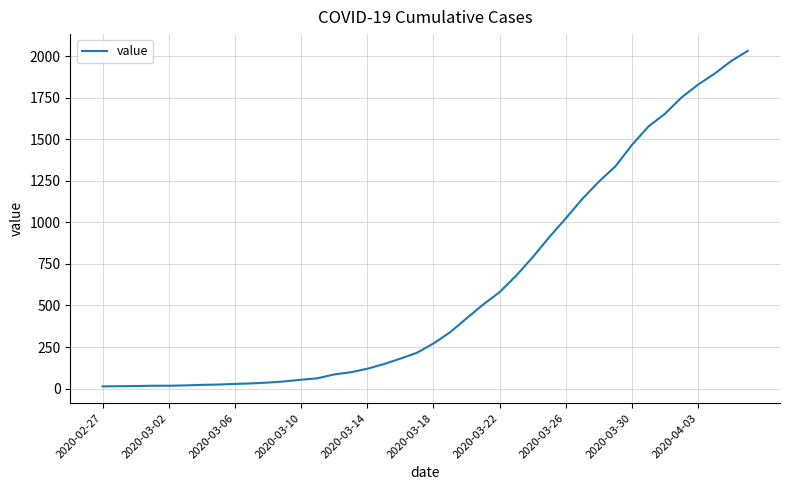

What is the difference between the maximum and minimum values?

2019